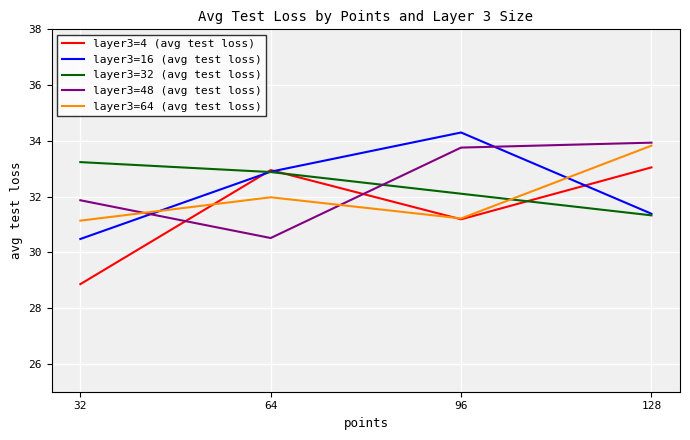

True or false: layer3=16 (avg test loss) and layer3=32 (avg test loss) cross at least once.

True